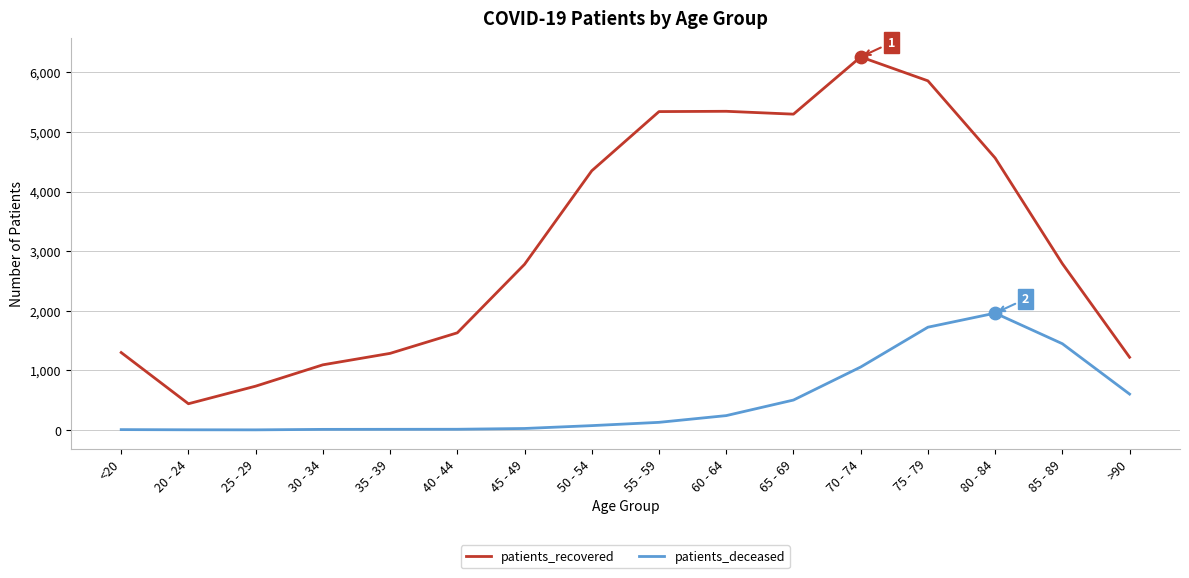

Is the value of patients_deceased at 65 - 69 greater than the value of patients_recovered at 85 - 89?

No